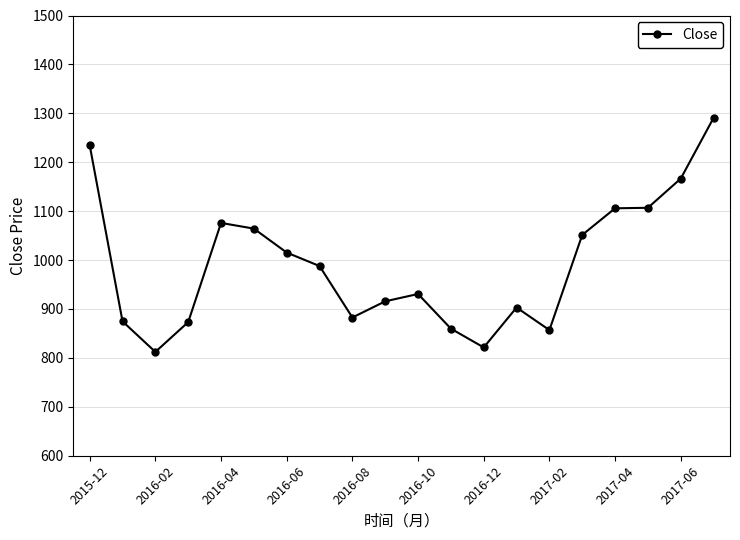

How many lines are shown in the chart?

1